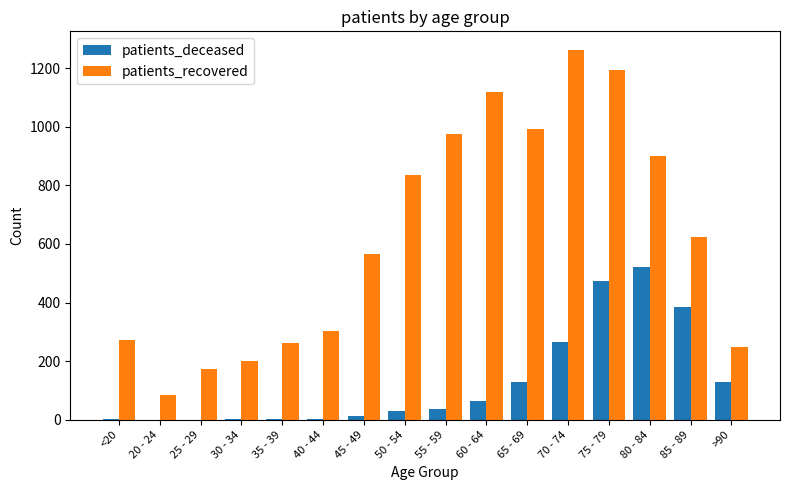

How many series are shown in this chart?

2